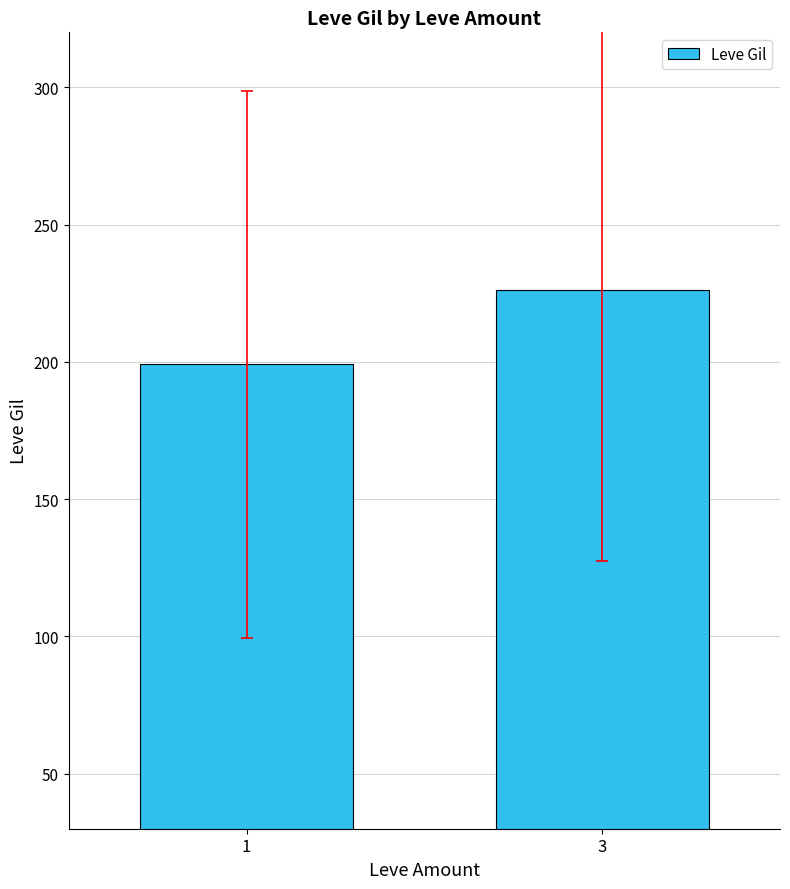

What is the difference between the values at 1 and 3?

27.0